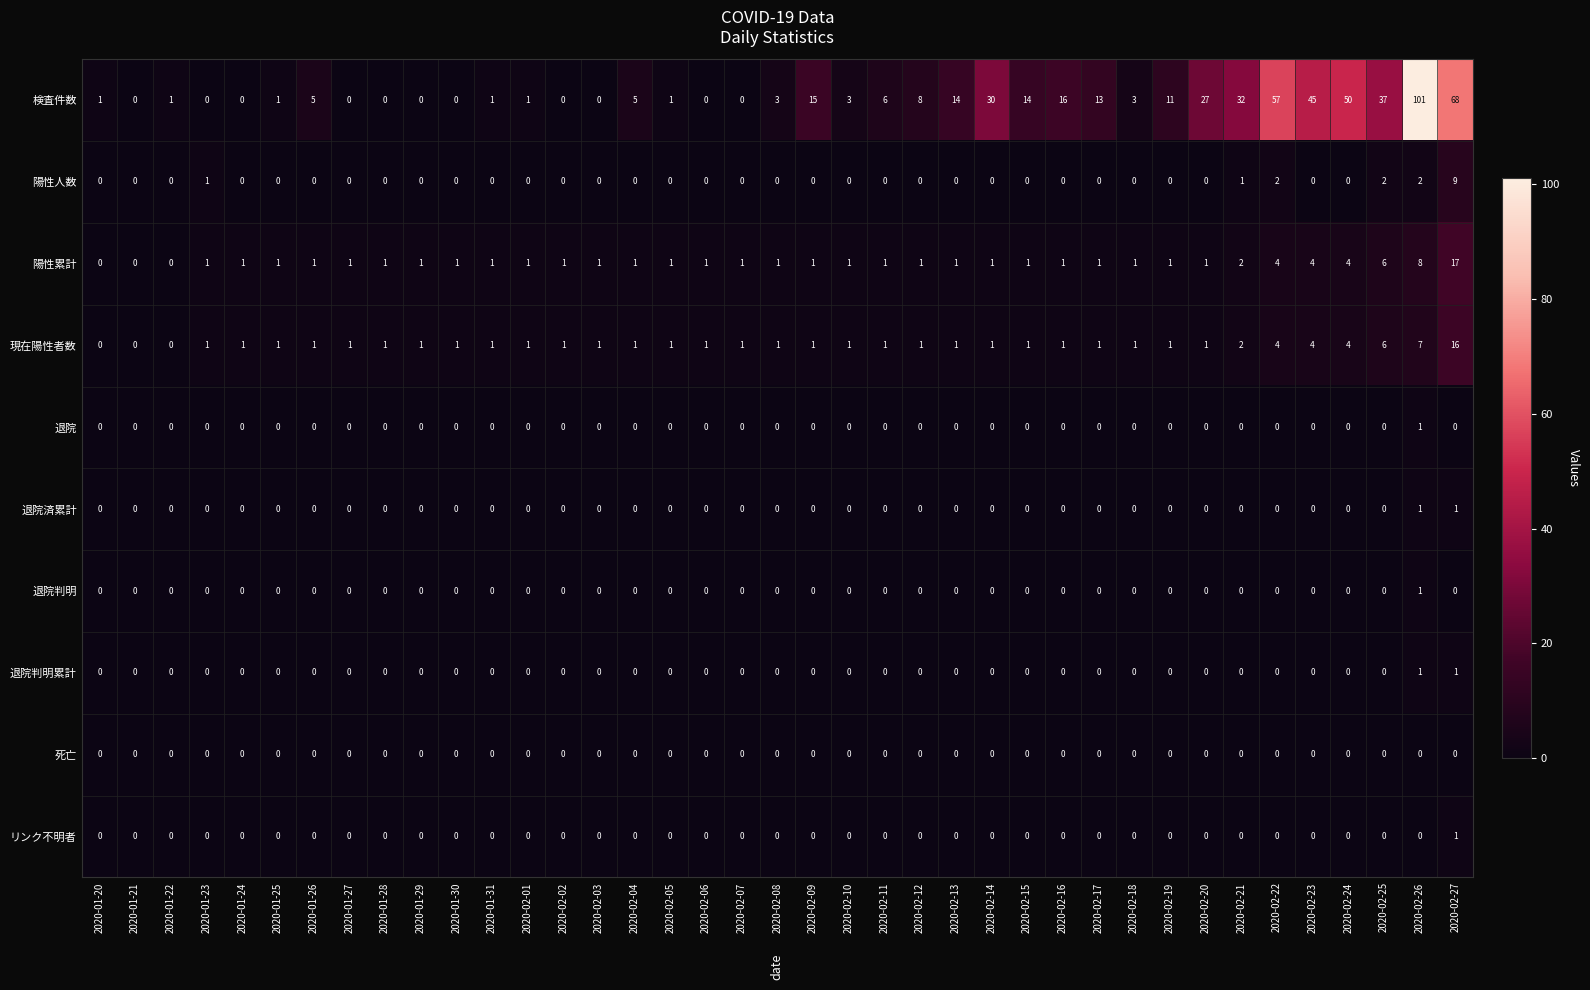

Between 2020-02-03 and 2020-02-14, which series saw the biggest shift?

検査件数